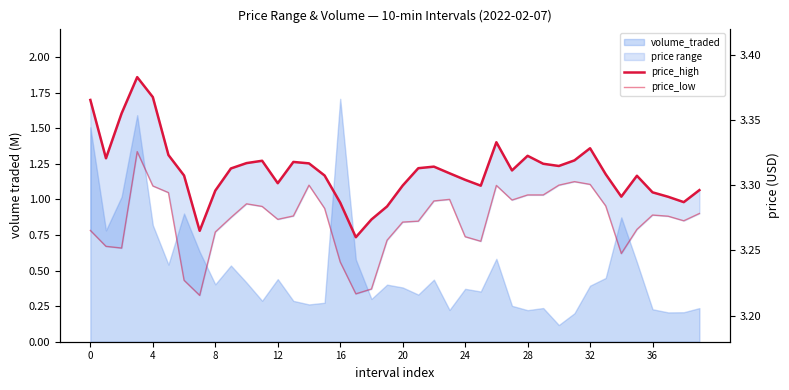

List the series in order of their overall mean, highest first.

price_high, price_low